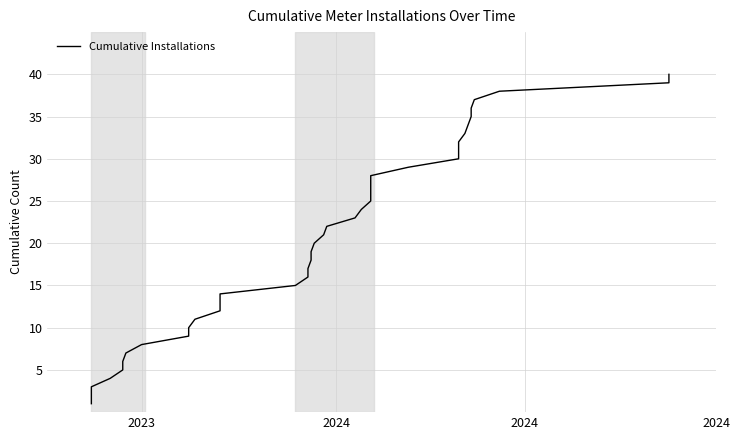

What is the average value?

20